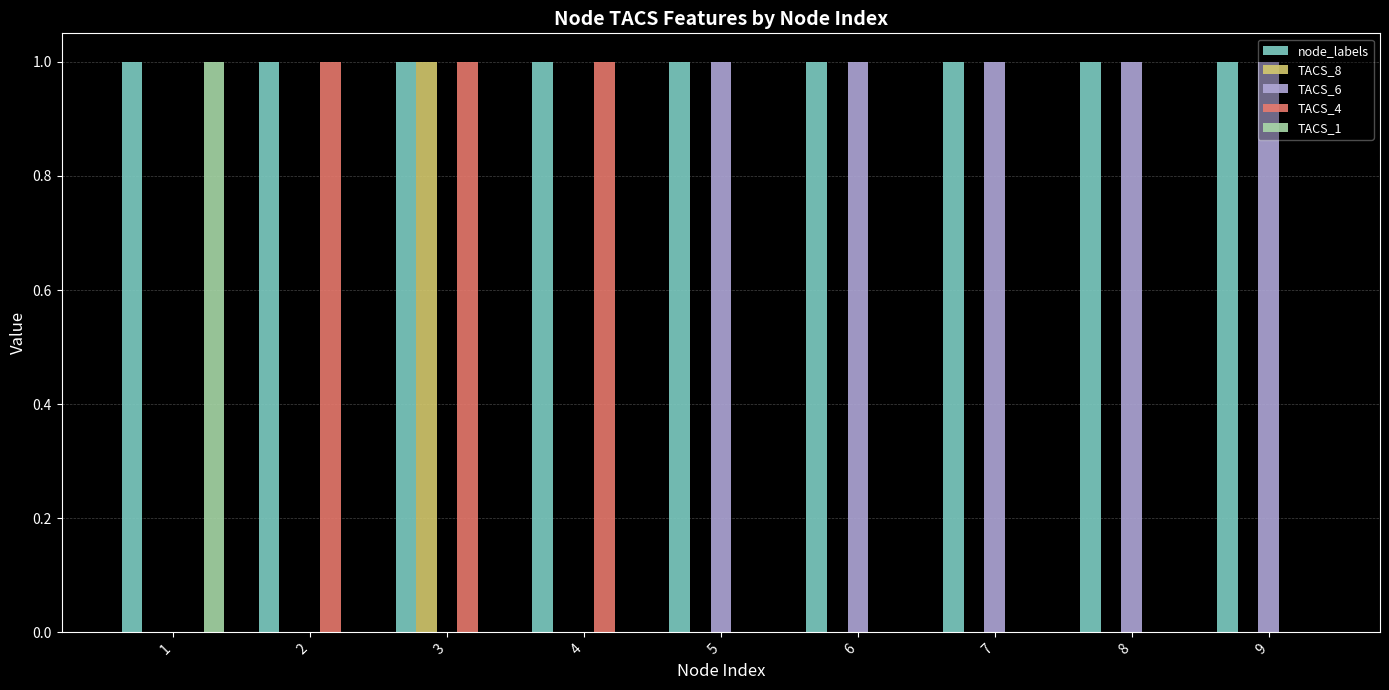

What are all the series names shown in the legend?

node_labels, TACS_8, TACS_6, TACS_4, TACS_1